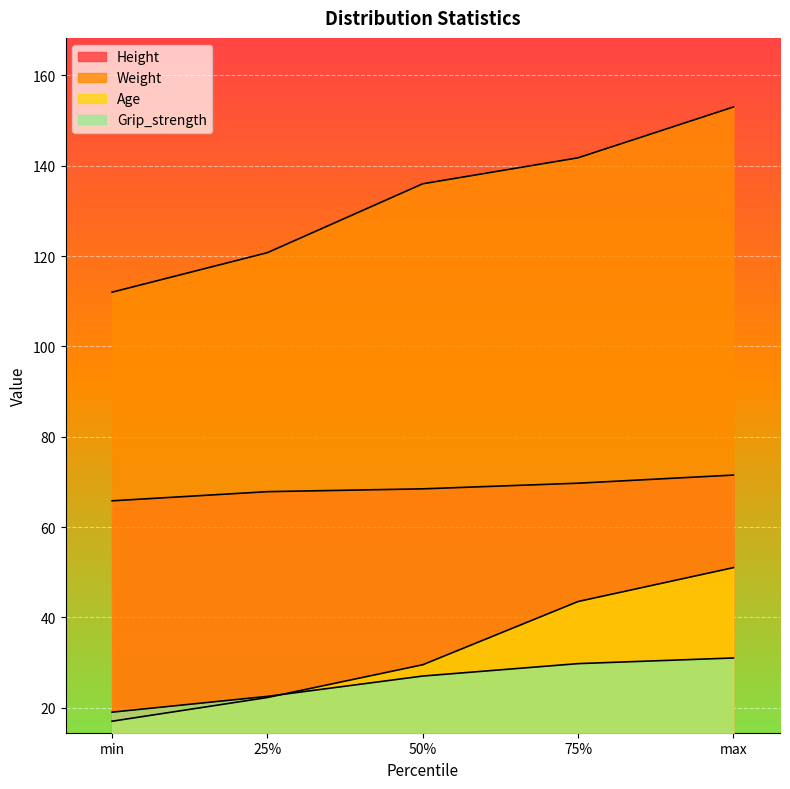

What is the label of the 2nd point from the left?

25%